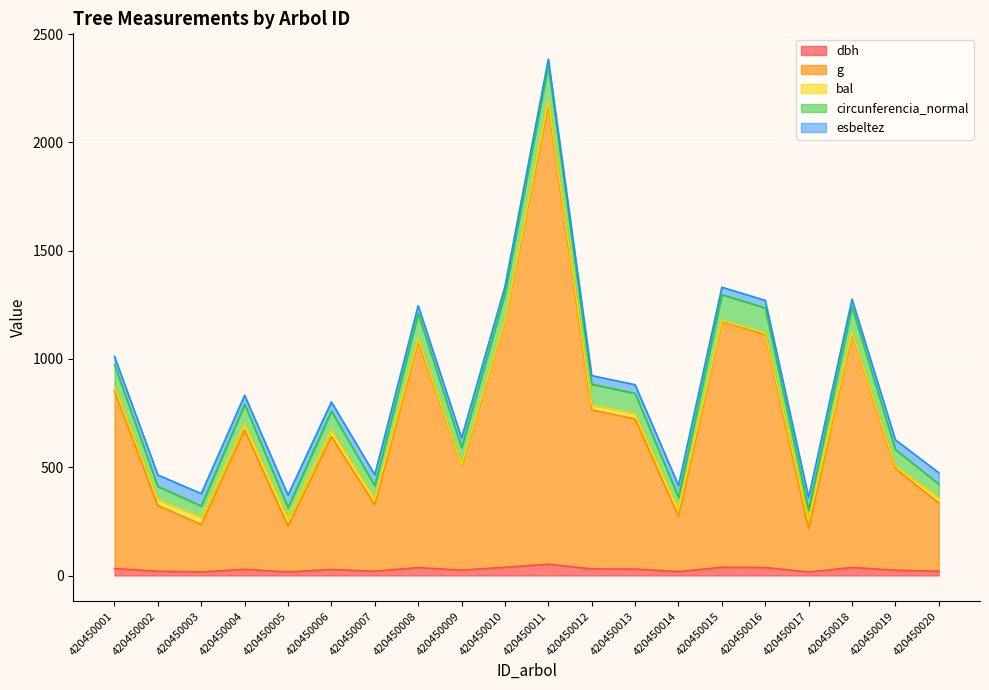

How many values in the dbh series exceed 28?

10